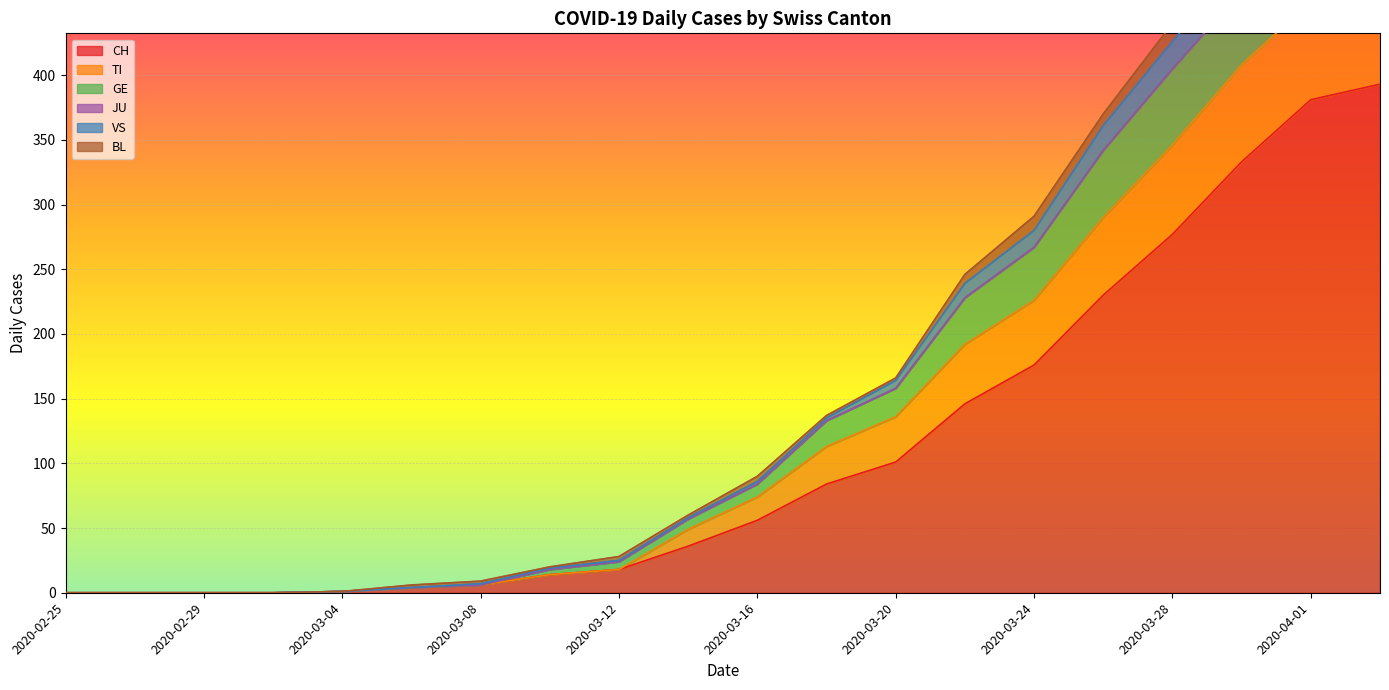

Between 2020-03-08 and 2020-03-24, which is larger?

2020-03-24